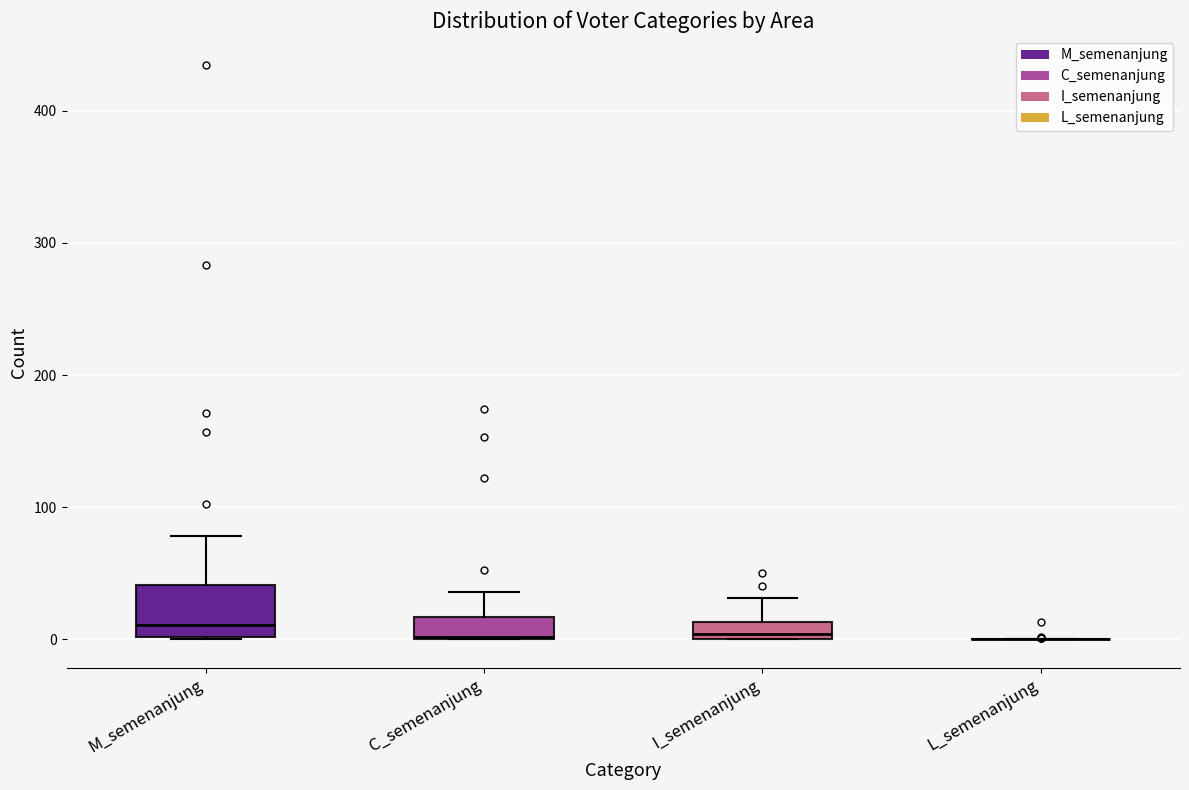

Which box is the tallest, from its lower edge to its upper edge?

M_semenanjung